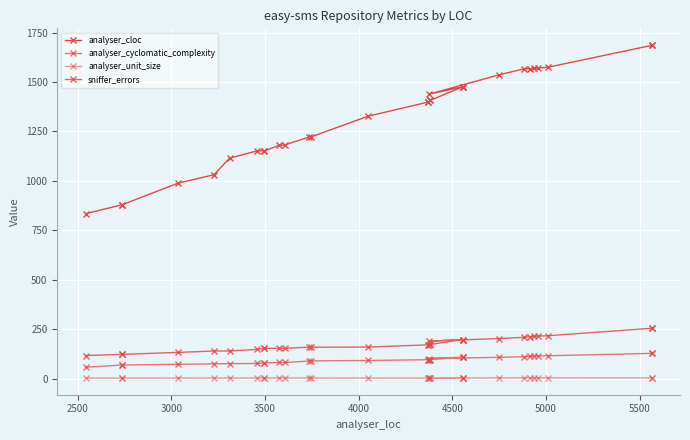

List the series in order of their peak value, highest first.

analyser_cloc, sniffer_errors, analyser_cyclomatic_complexity, analyser_unit_size